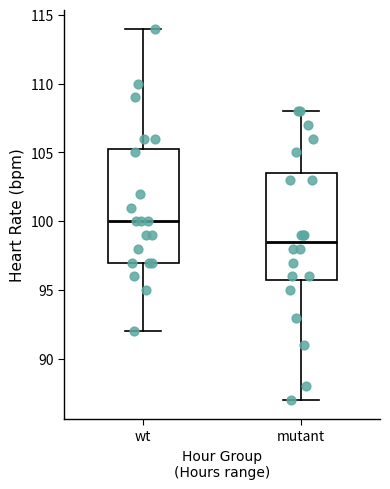

Comparing the boxes themselves (not the whiskers), which one is the tallest?

wt